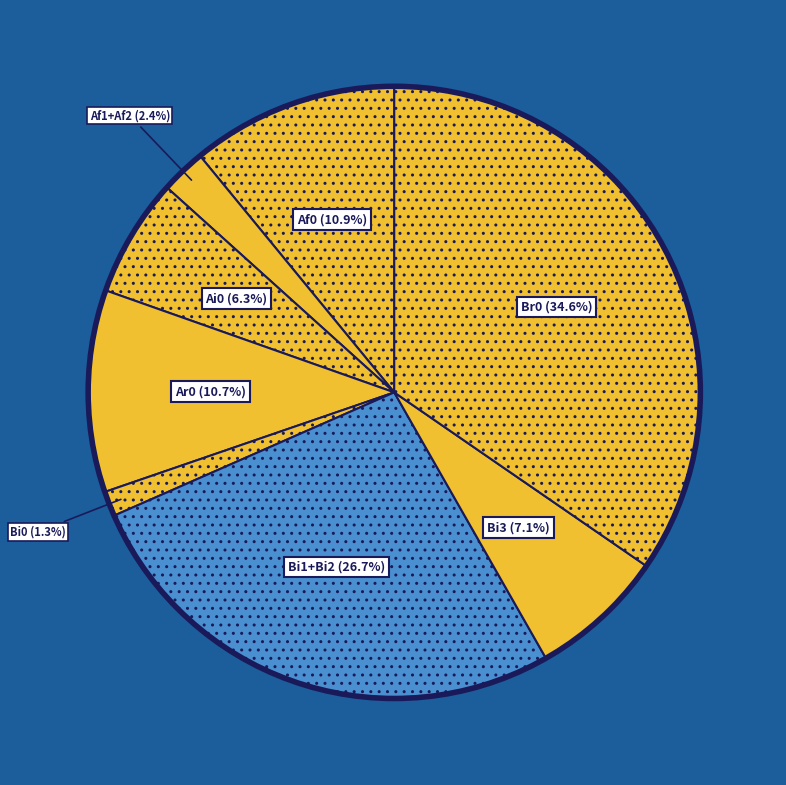

What is the smallest slice in the pie chart?

Bi0